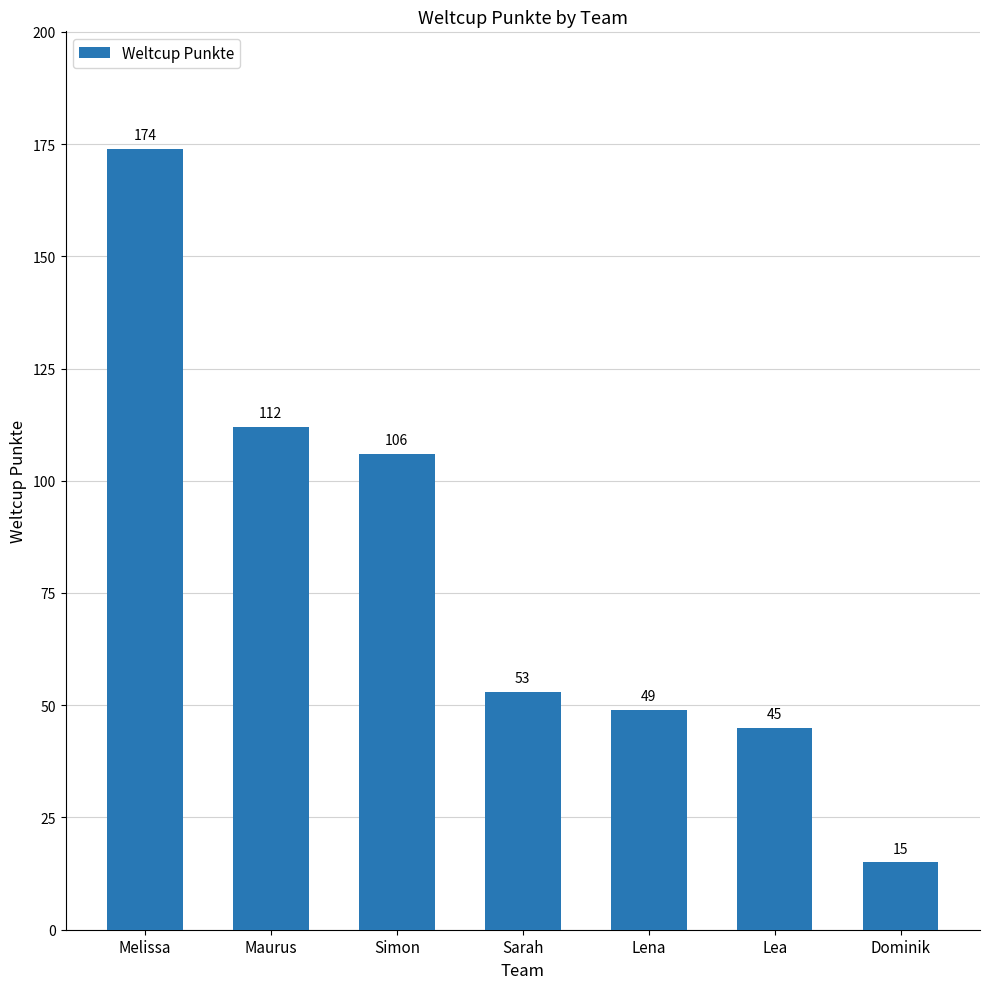

At which label is the value closest to 94?

Simon